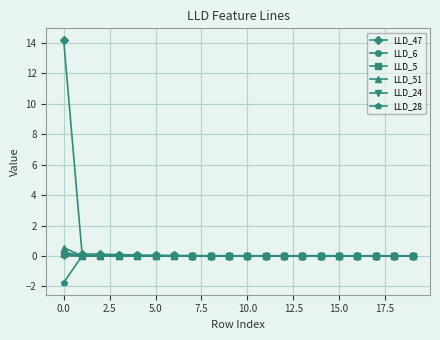

Which series has the largest total across all categories?

LLD_47